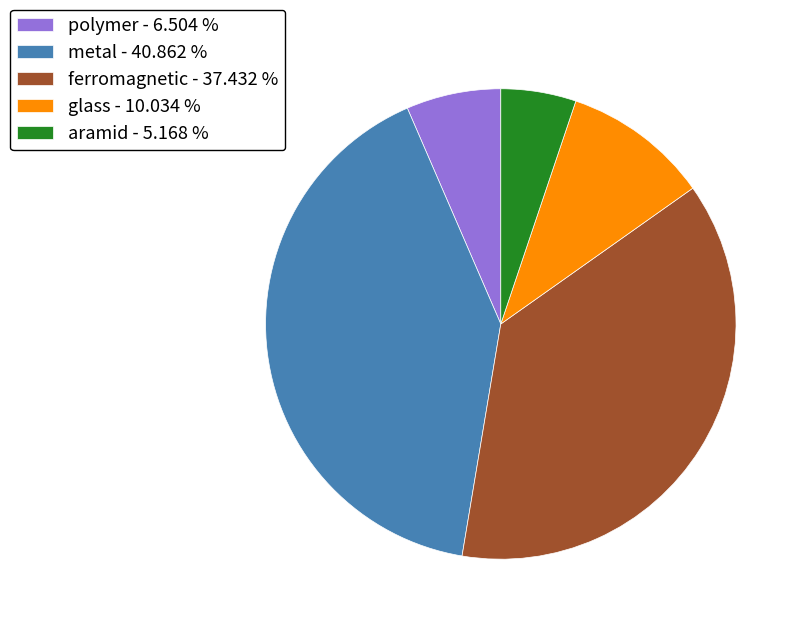

Which has a higher value, metal - 40.862 % or ferromagnetic - 37.432 %?

metal - 40.862 %